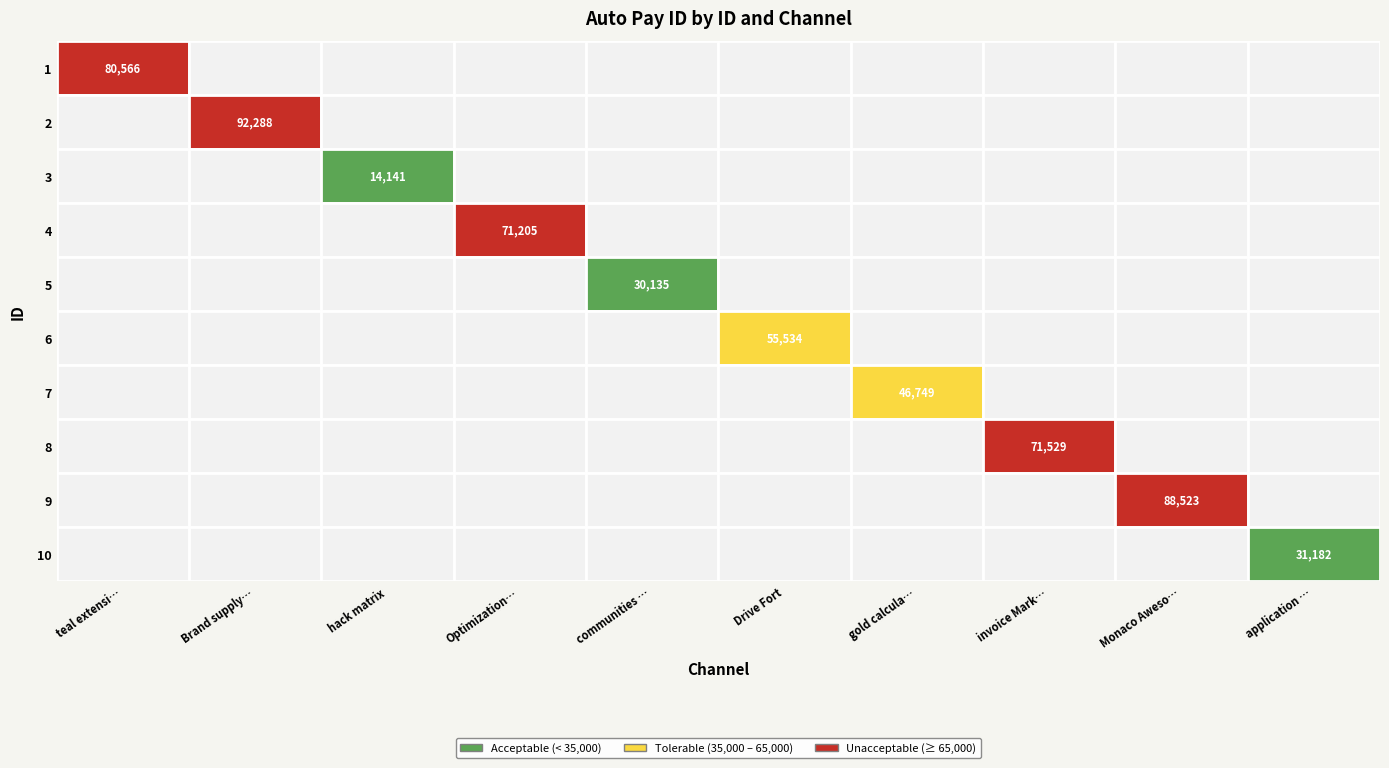

How many positive values does the 6 series have?

1